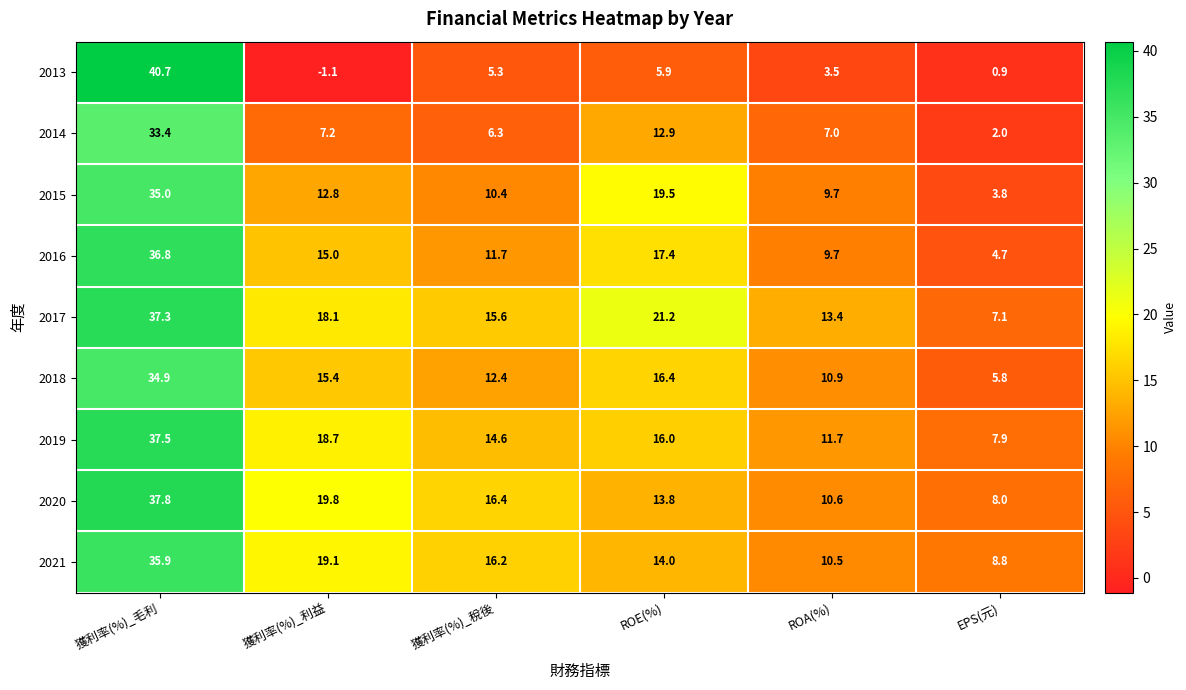

What is the difference between the maximum and minimum values in the 2013 series?

41.8